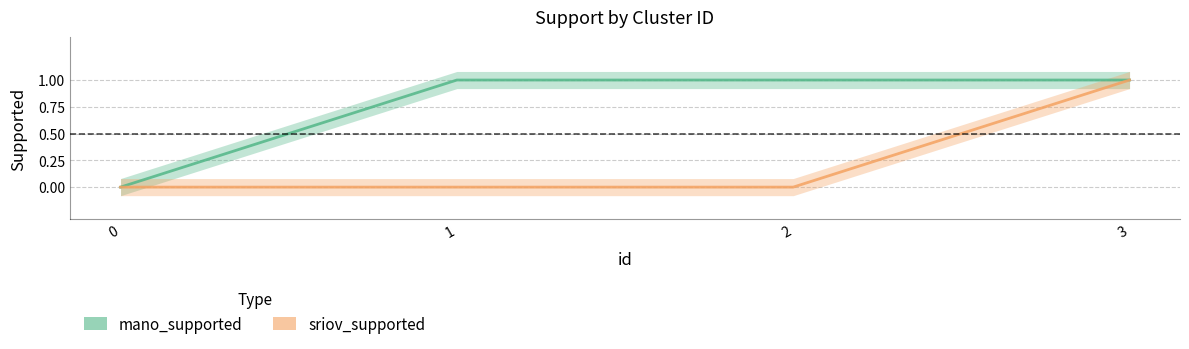

What are all the series names shown in the legend?

mano_supported, sriov_supported